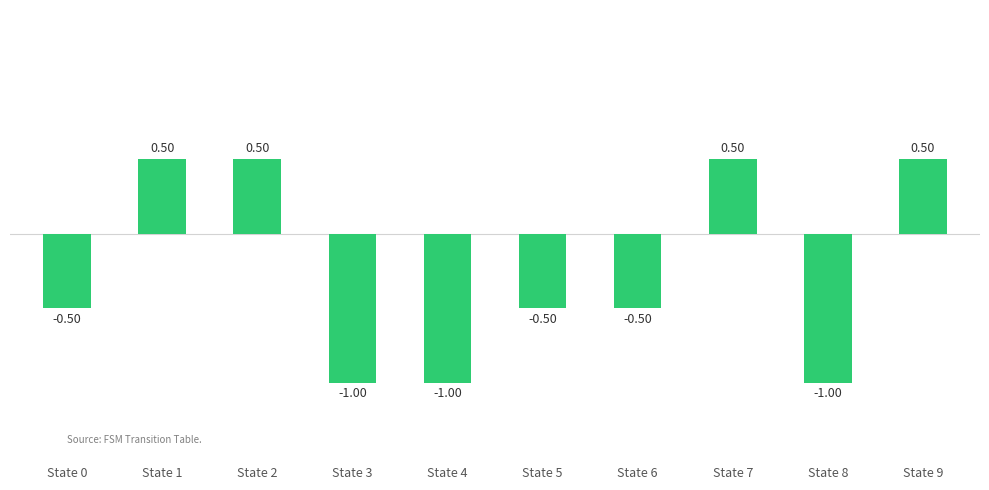

How many values are above zero?

4